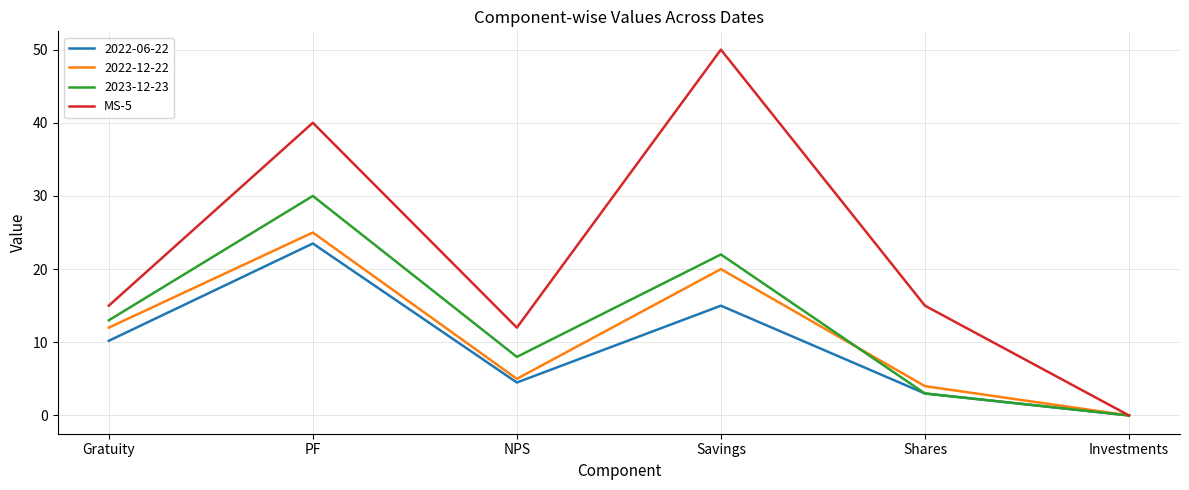

What is the total value across all series at Shares?

25.0